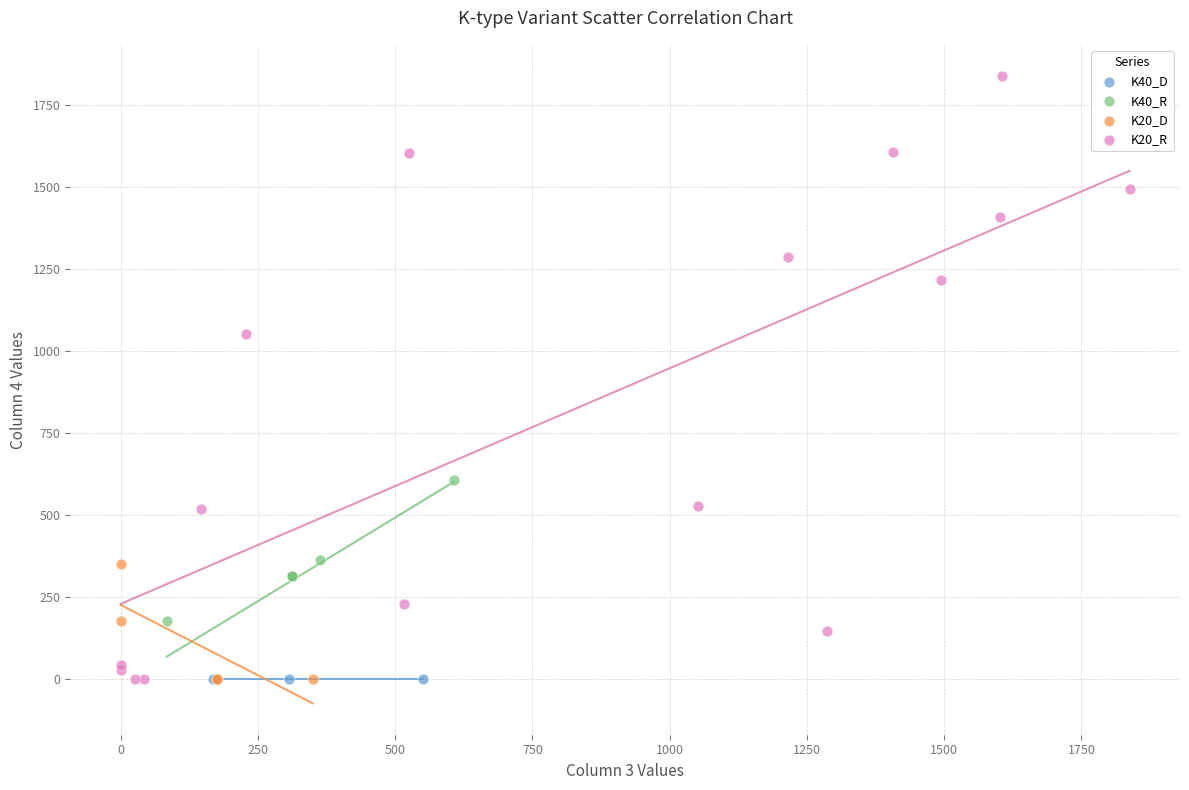

Which series reaches the maximum Y coordinate?

K20_R